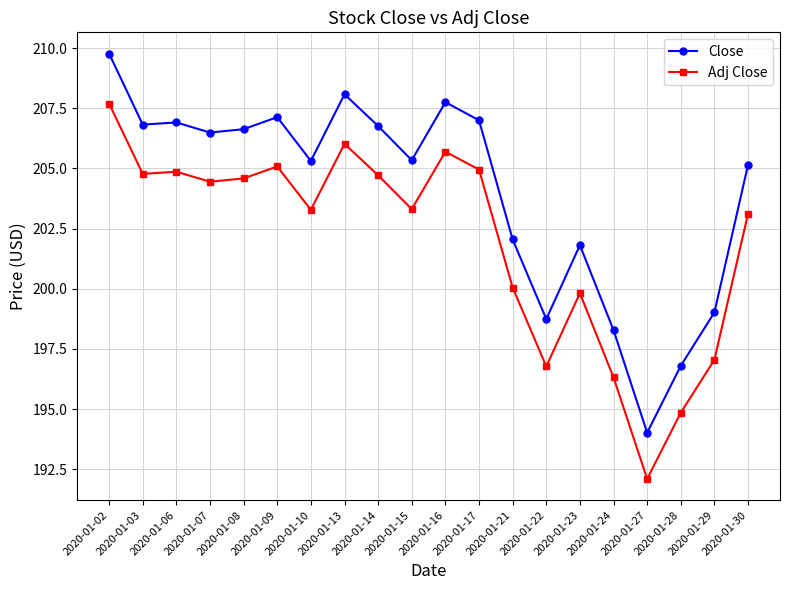

At 2020-01-14, list the series in order from smallest to largest.

Adj Close, Close